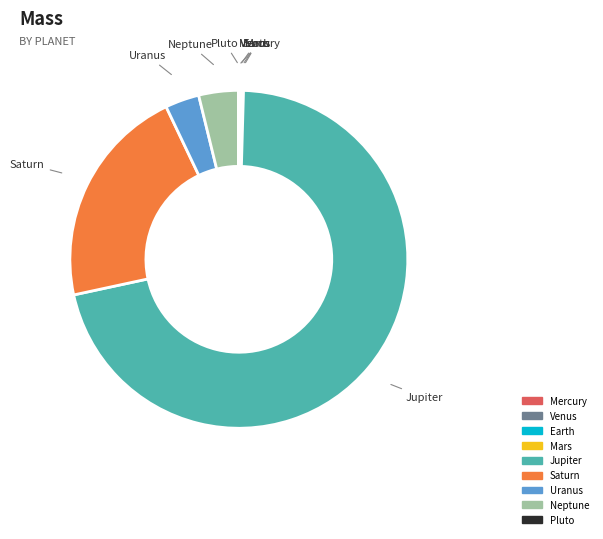

What is the majority slice?

Jupiter